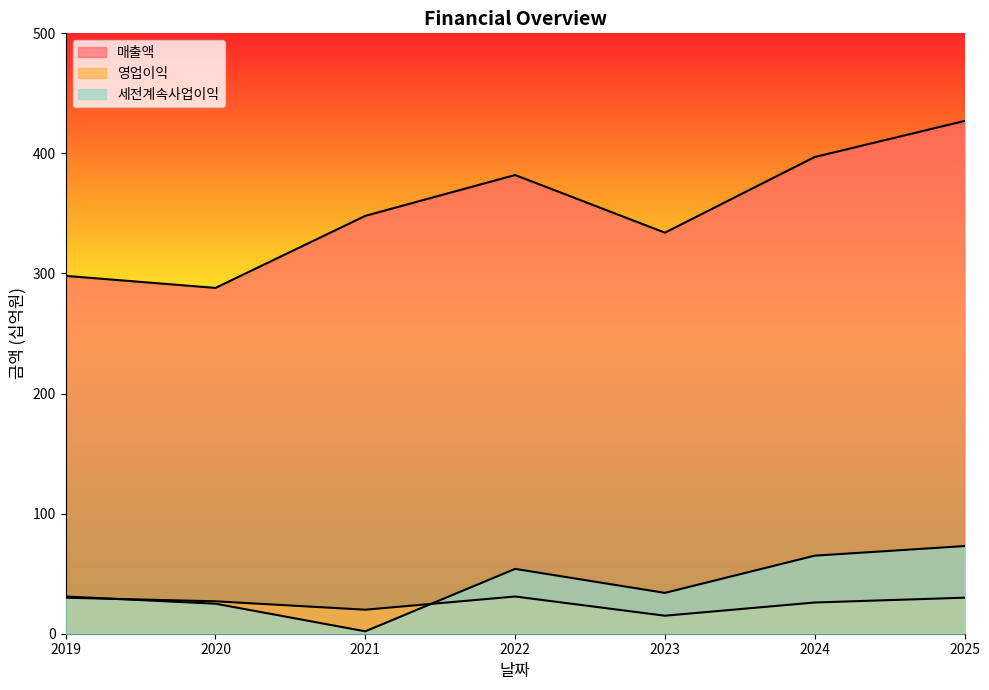

Reading left to right, extract all data points from this chart.

매출액: 2019=298	2020=288	2021=348	2022=382	2023=334	2024=397	2025=427
영업이익: 2019=30	2020=27	2021=20	2022=31	2023=15	2024=26	2025=30
세전계속사업이익: 2019=31	2020=25	2021=2	2022=54	2023=34	2024=65	2025=73